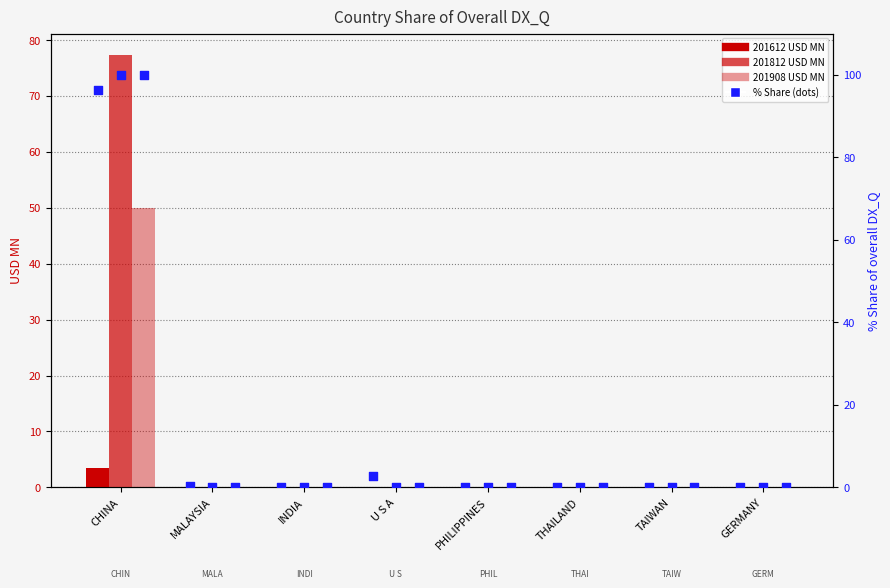

At which category is the sum across all series the highest?

CHINA